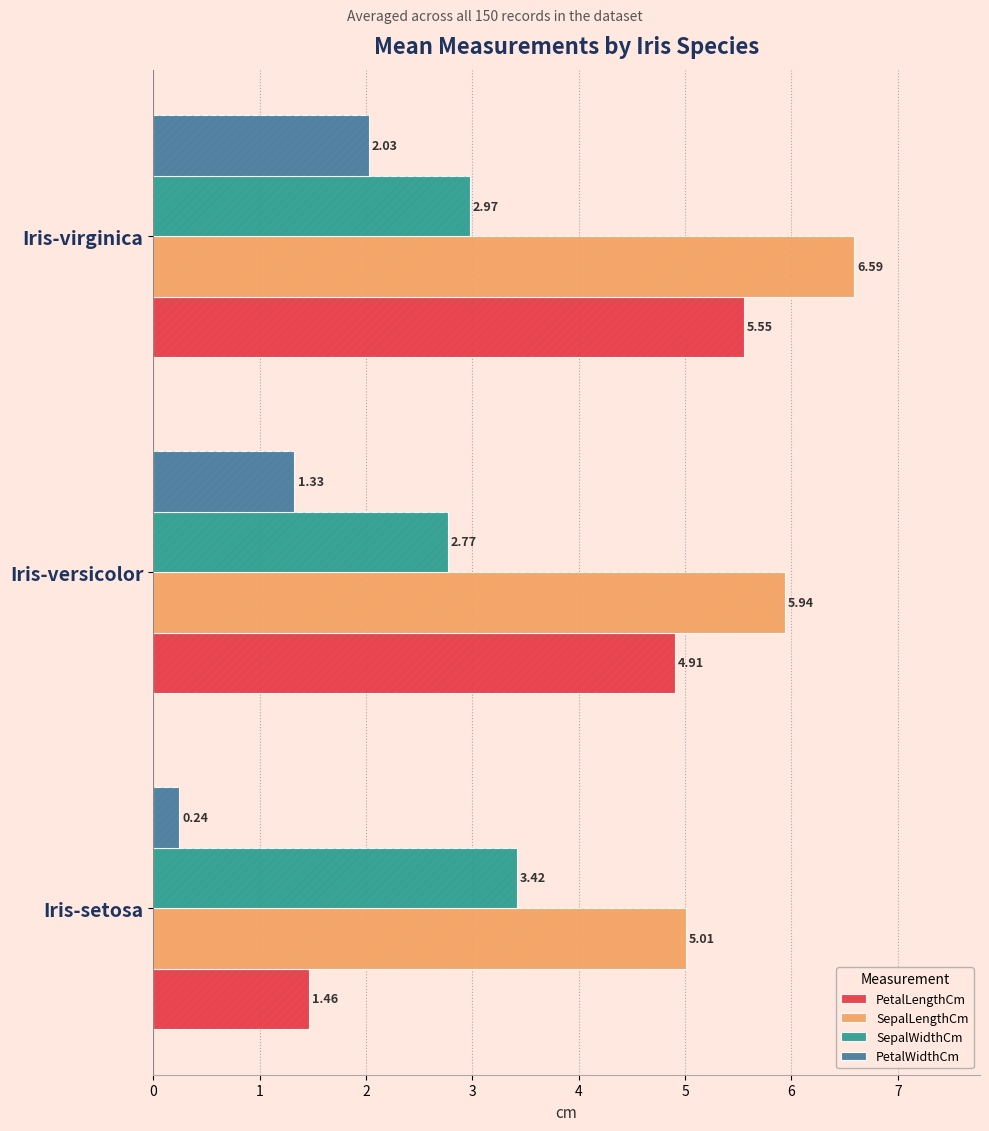

How many data points does each series have?

3